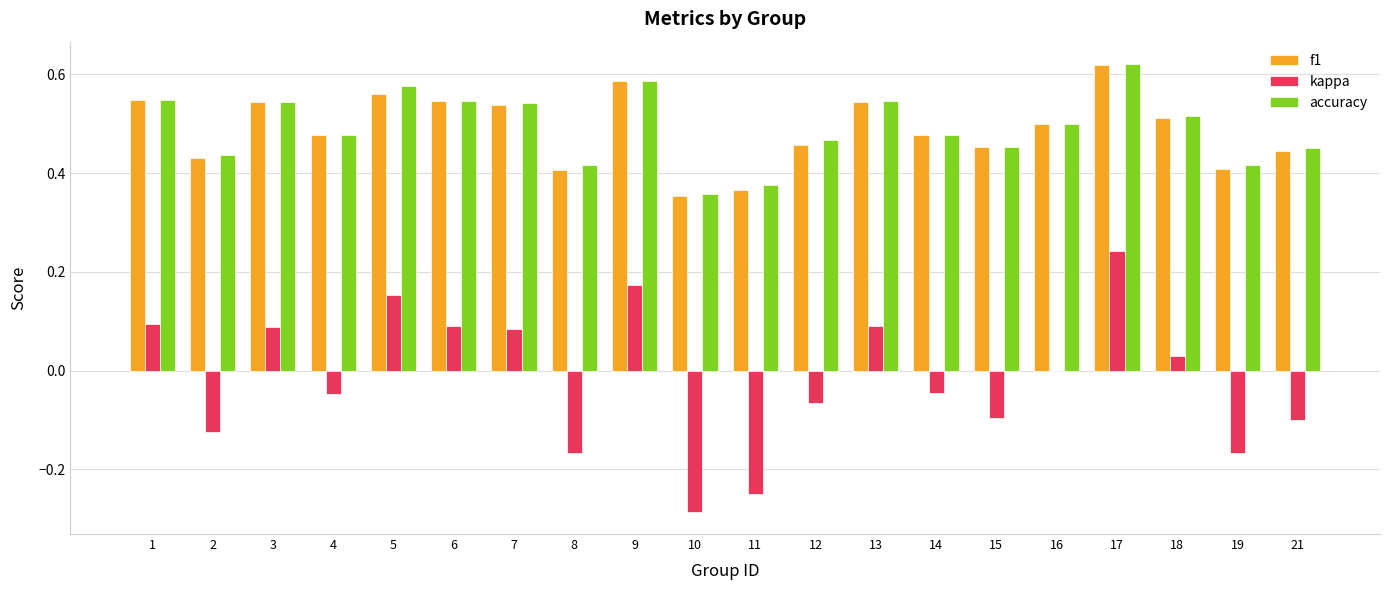

Which series changed the most between 6 and 21?

kappa